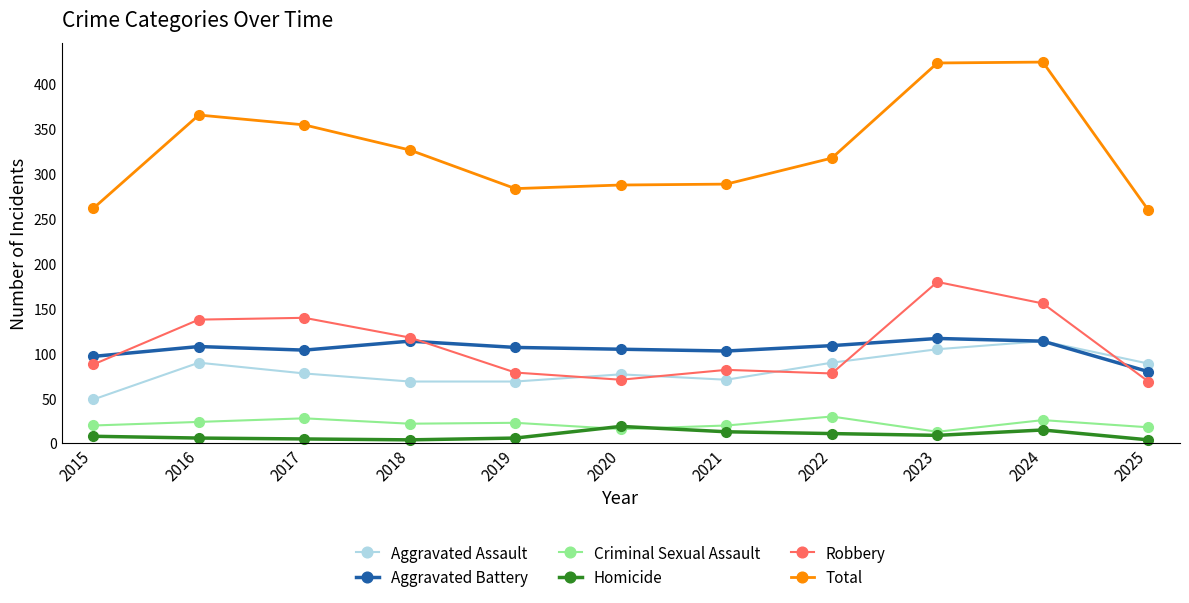

What is the lowest value of the Total series?

260